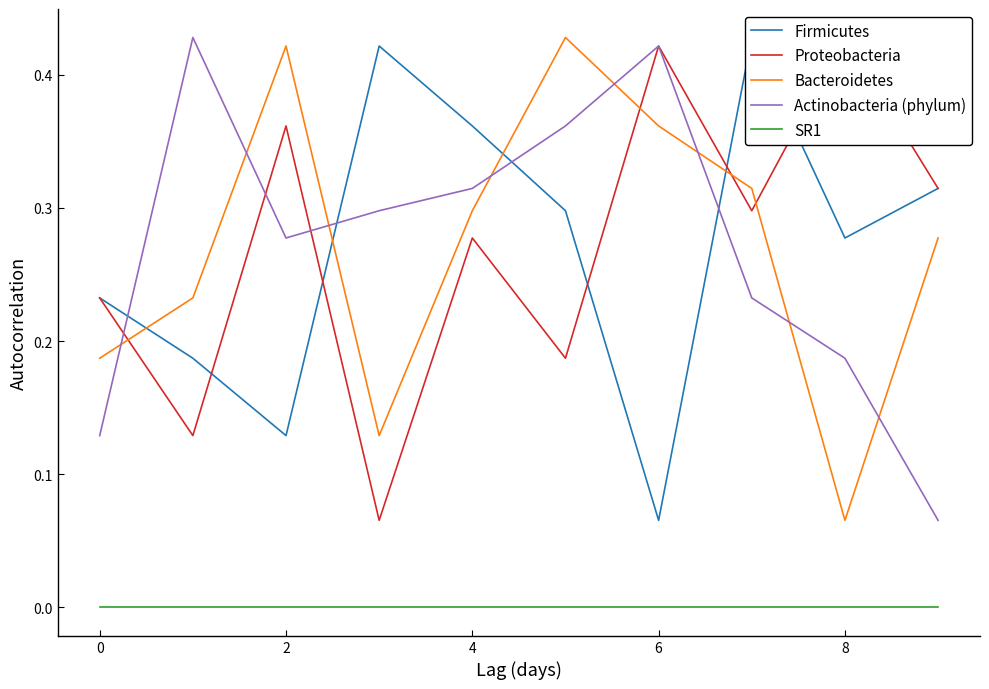

Is the value of SR1 at 0 greater than the value of Actinobacteria (phylum) at 4?

No